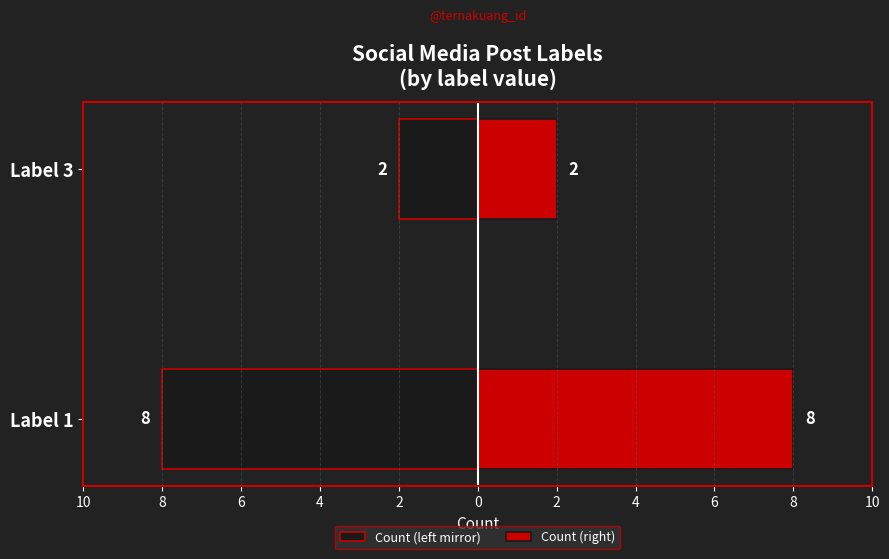

What is the difference between the maximum and minimum values in the Count (right) series?

6